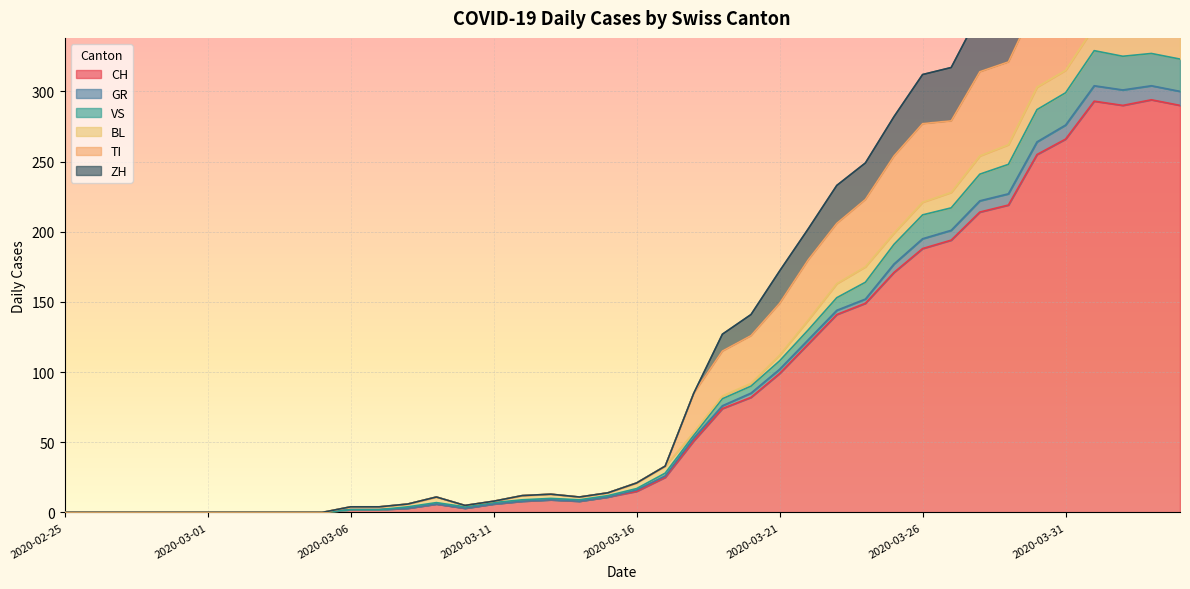

What position from the right is 2020-04-01?

4